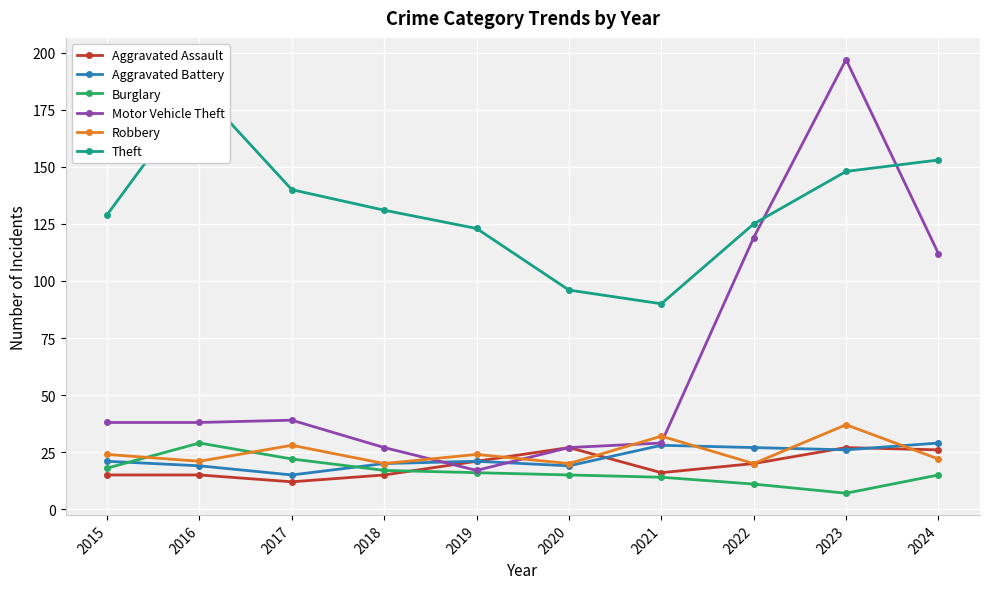

What is the value of the Burglary point at the 10th from the left?

15